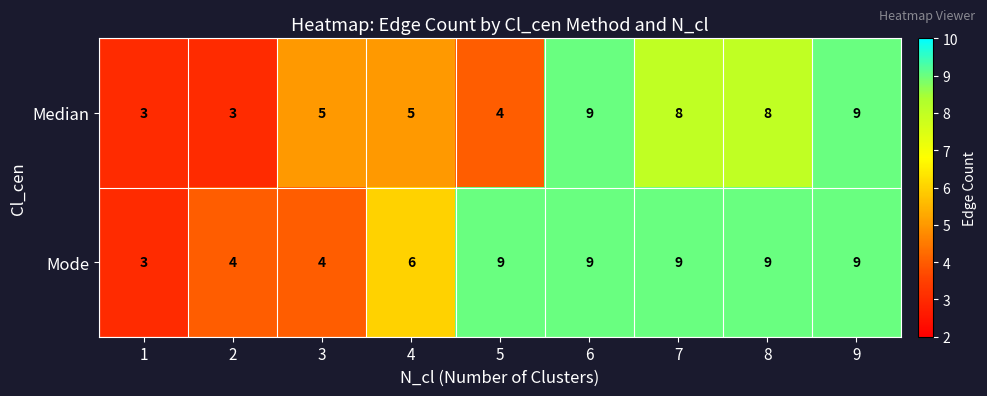

Is it true that Median equals 3 at 1?

True